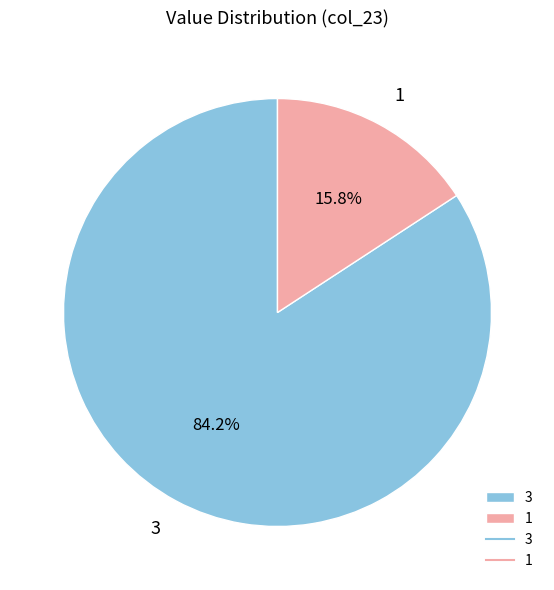

Do 1 and 3 together represent more than half of the pie?

Yes